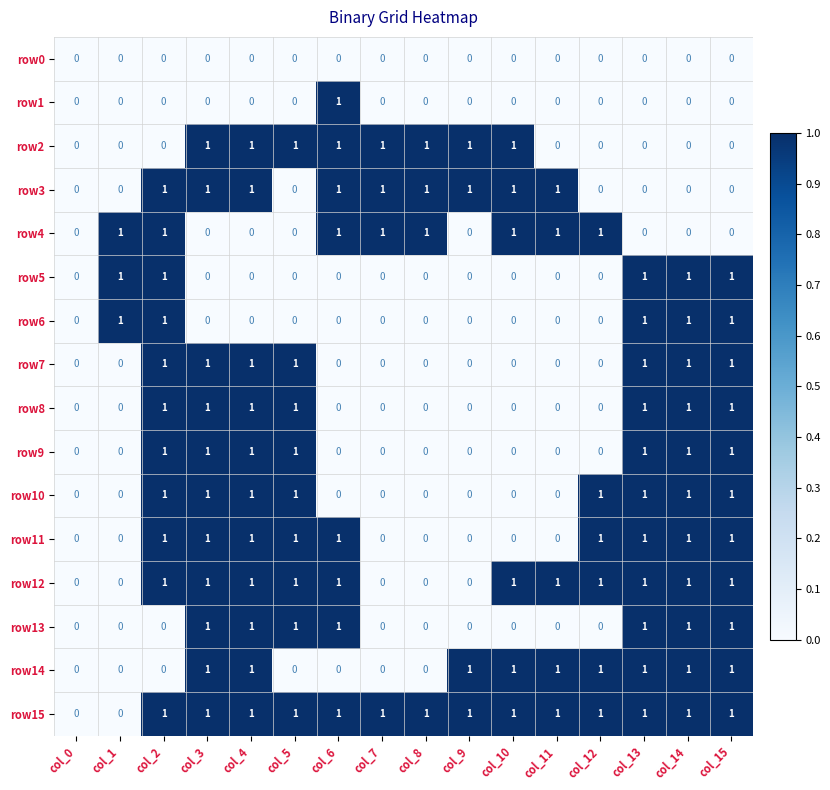

How many row10 values are between 0 and 1?

16